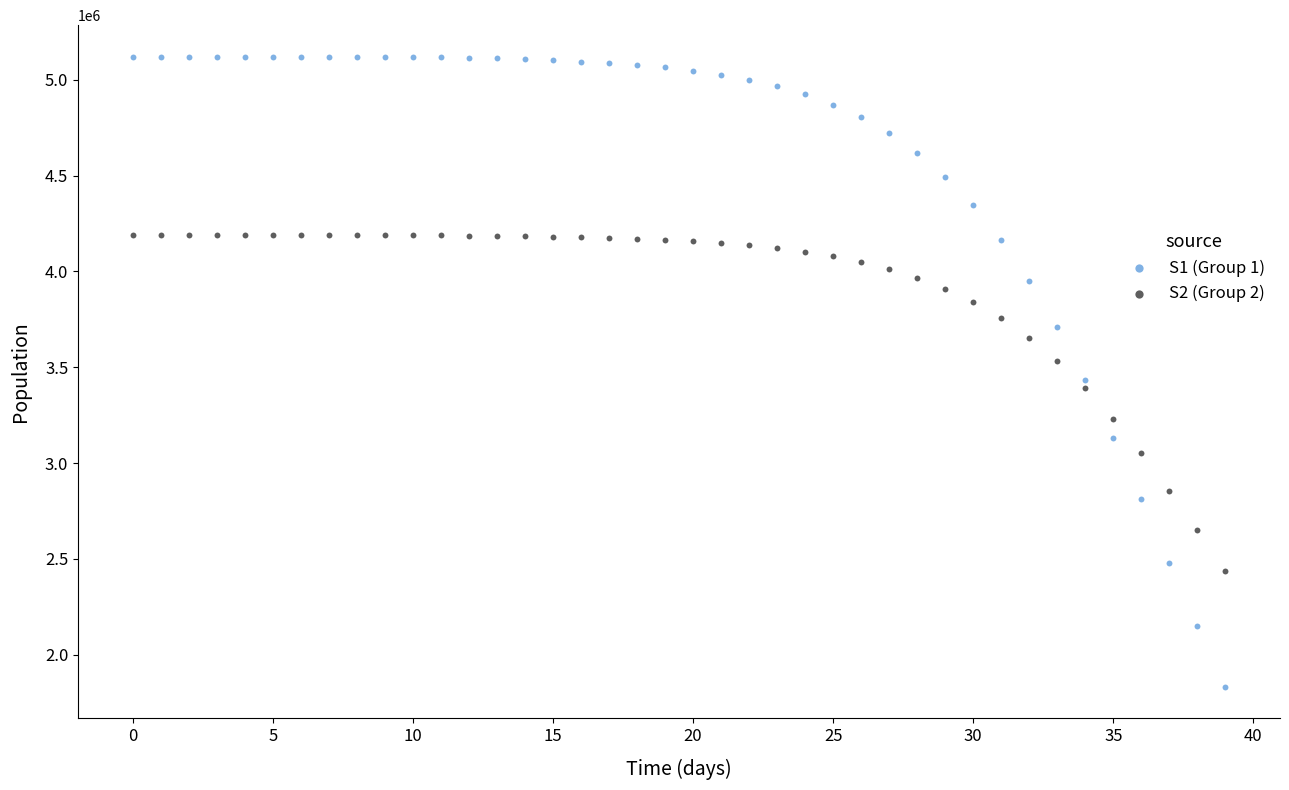

Which series contains the lowest Y value?

S1 (Group 1)